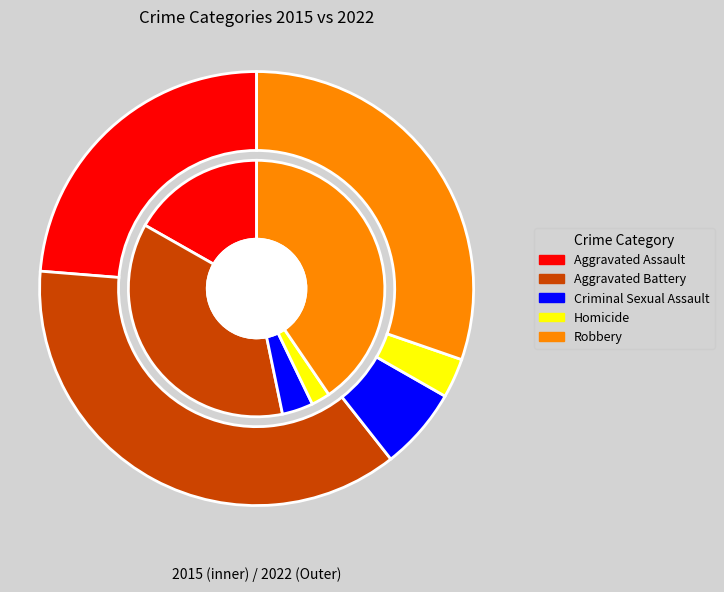

Which series has the largest range (max minus min)?

values_2015